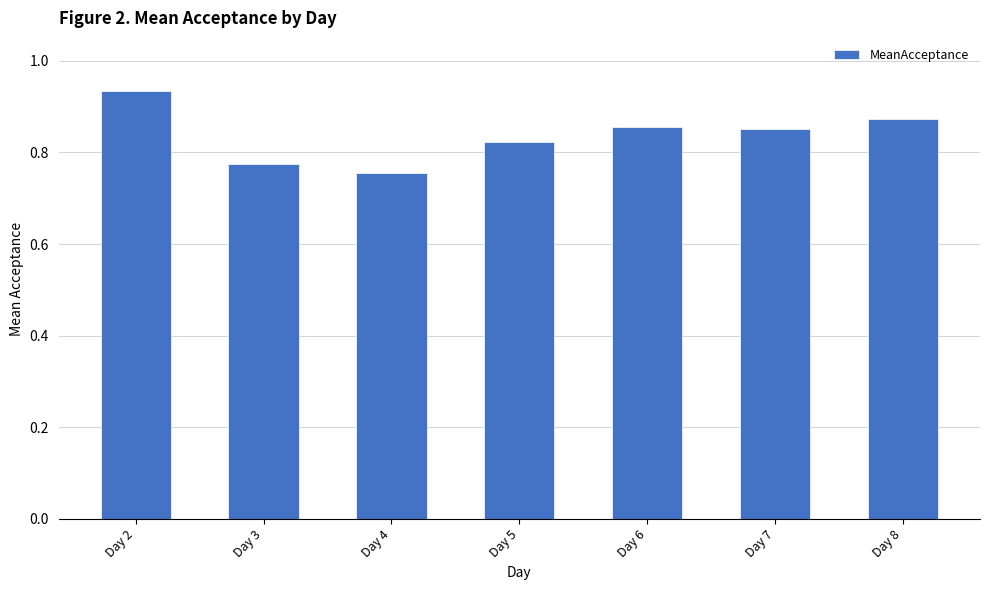

Which category has the highest value across all series?

Day 2